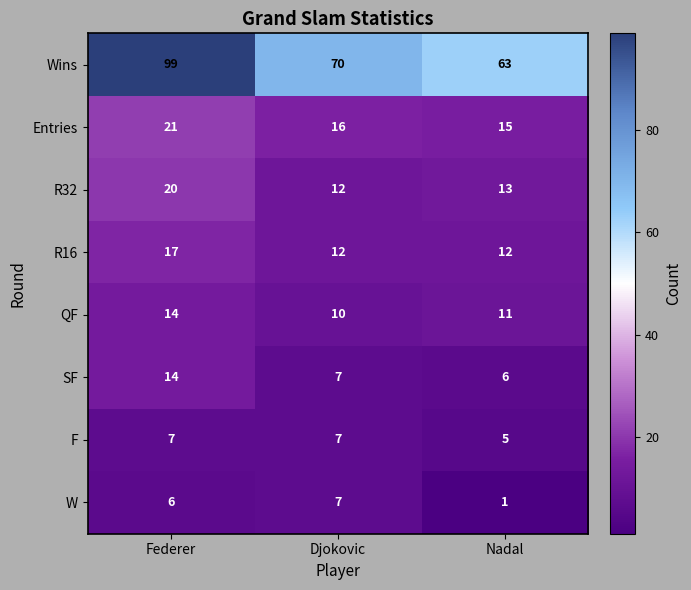

Reading left to right, extract all data points from this chart.

Wins: 99	70	63
Entries: 21	16	15
R32: 20	12	13
R16: 17	12	12
QF: 14	10	11
SF: 14	7	6
F: 7	7	5
W: 6	7	1